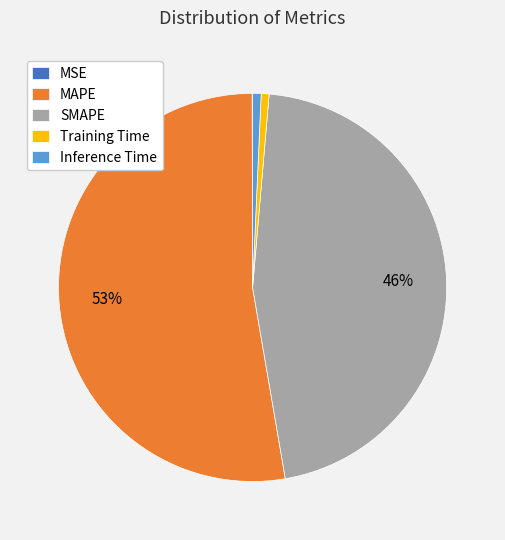

Do Inference Time and SMAPE together represent more than half of the pie?

No